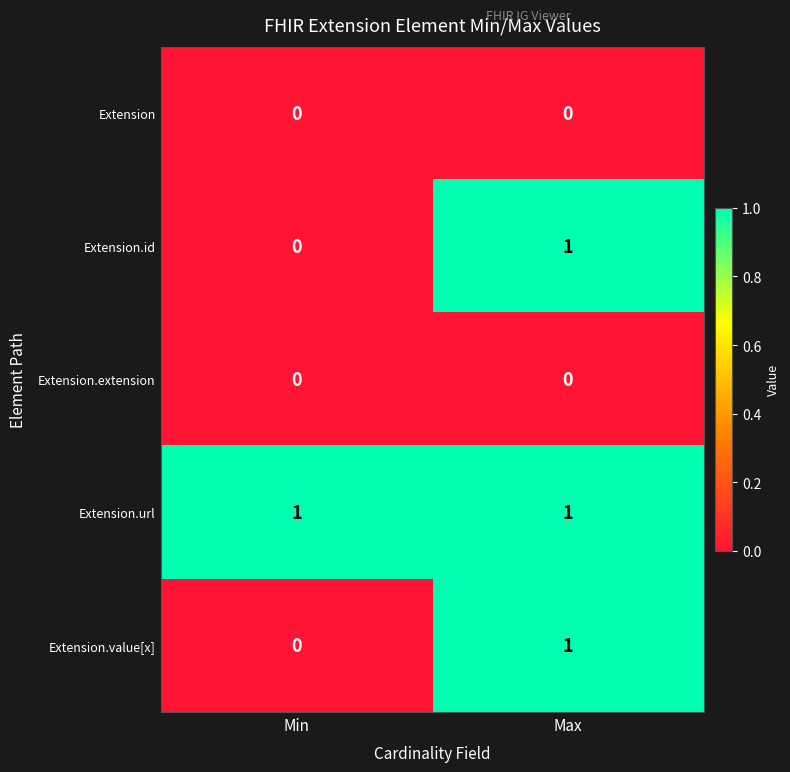

The value of Extension.url at Min is 1. True or false?

True